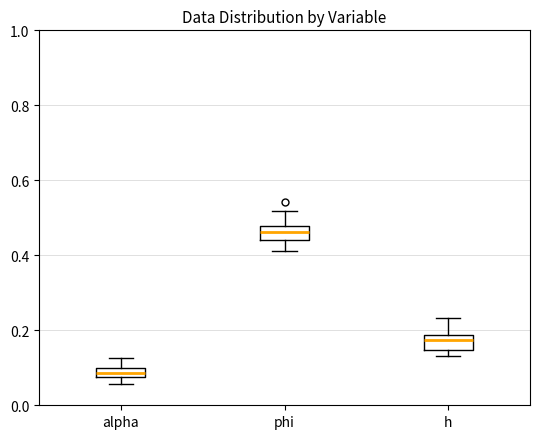

Where does the upper whisker of the box for alpha end on the y-axis? The values are not printed on the chart, so give them approximately, as read against the axis.

0.12